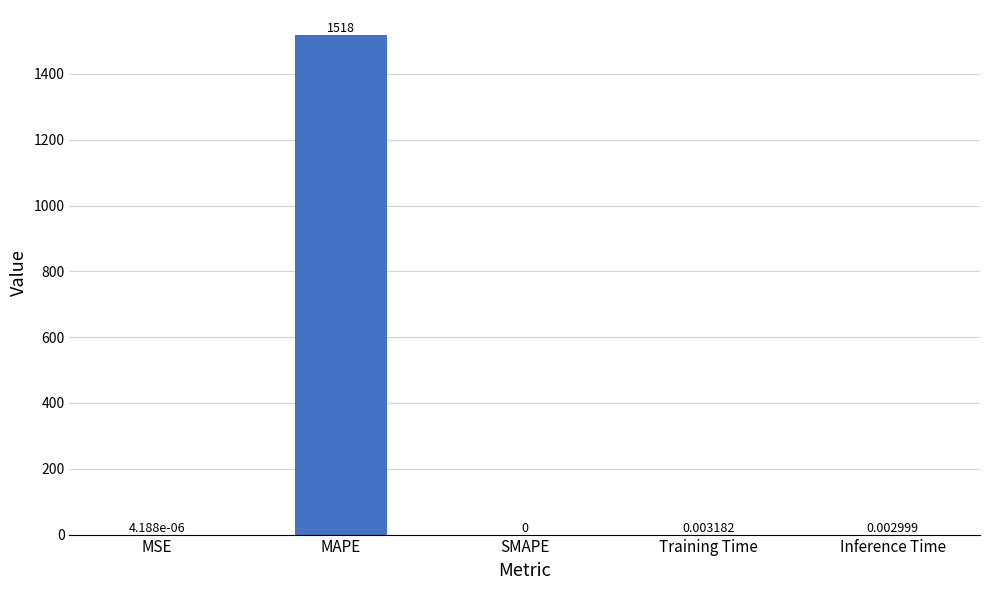

What is the sum of the values at MAPE and Inference Time?

1518.2